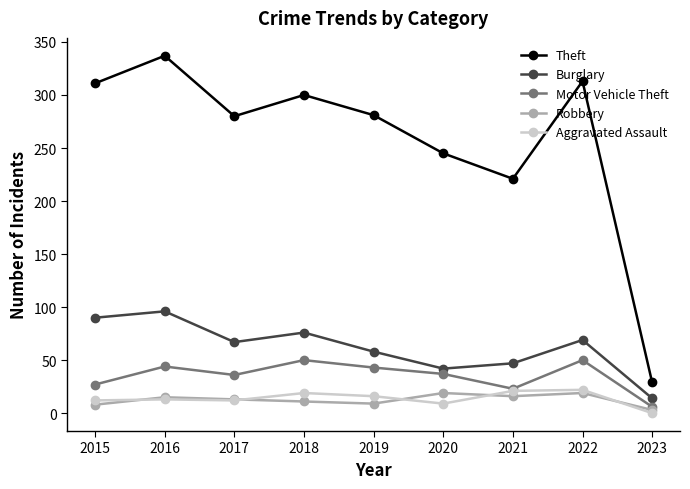

The value of Theft at 2021 is 221. True or false?

True